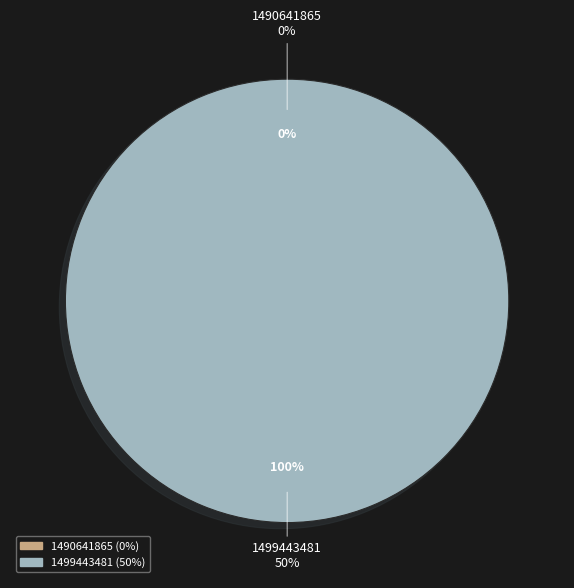

Which has a higher value, 1490641865 or 1499443481?

1499443481